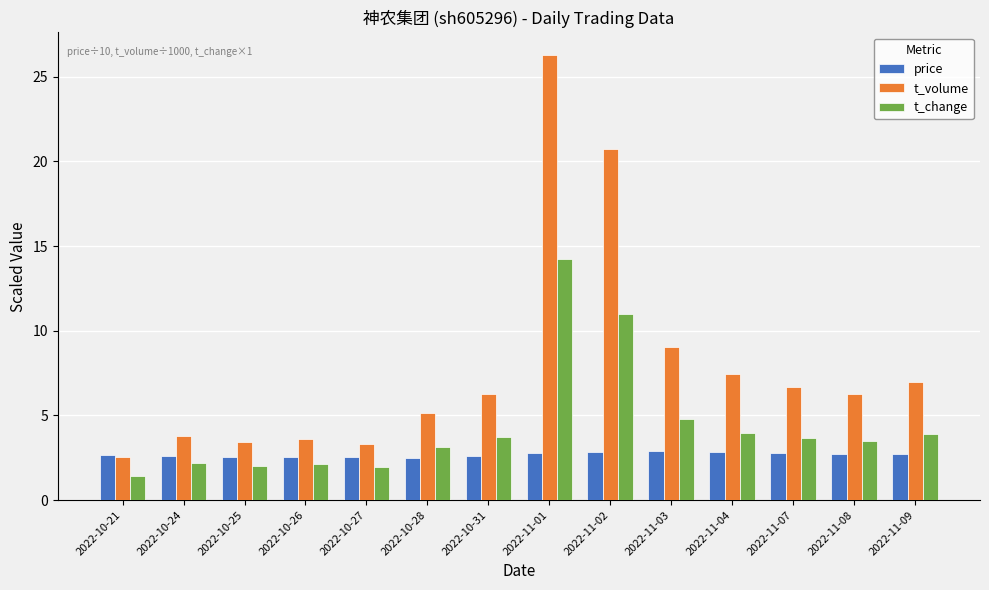

What is the minimum value for t_change?

1.4